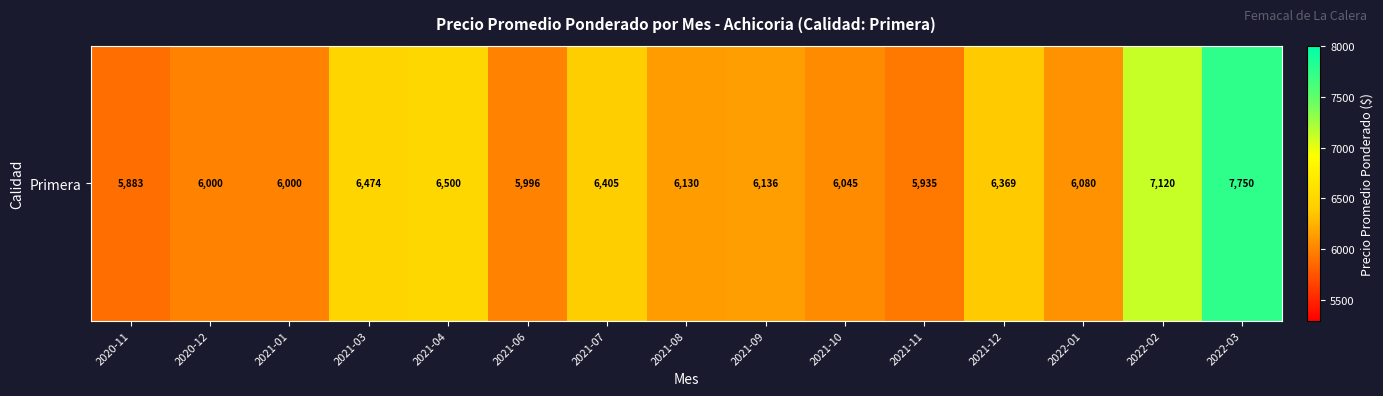

At which label is the value closest to 6816?

2022-02